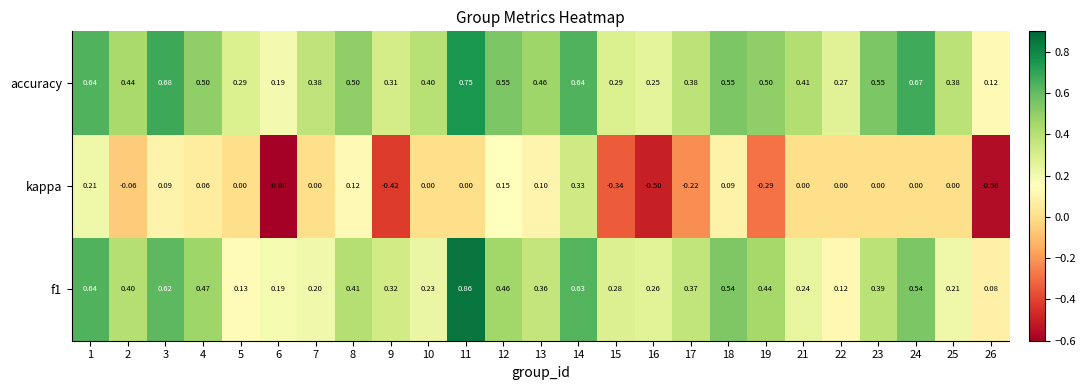

Count the number of data series in this chart.

3